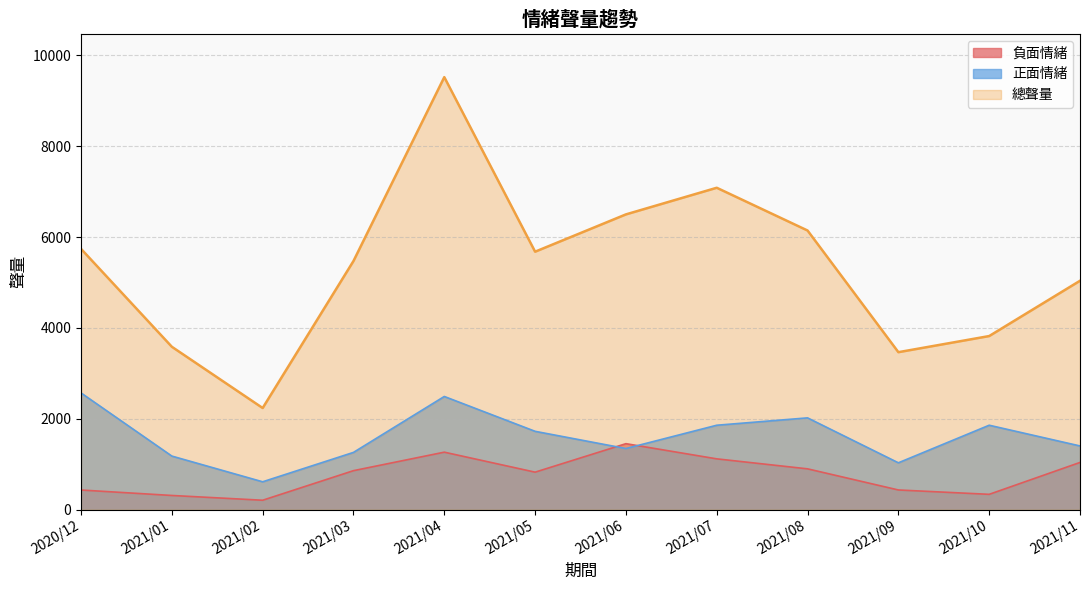

Is the value of 負面情緒 at 2021/11 greater than the value of 正面情緒 at 2021/09?

Yes